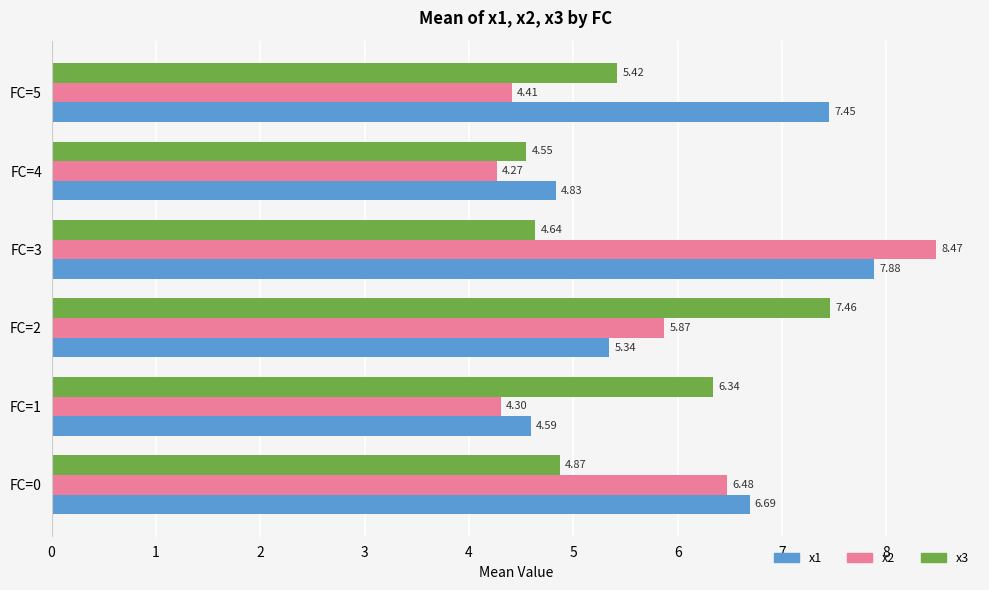

Which series has the largest total across all categories?

x1